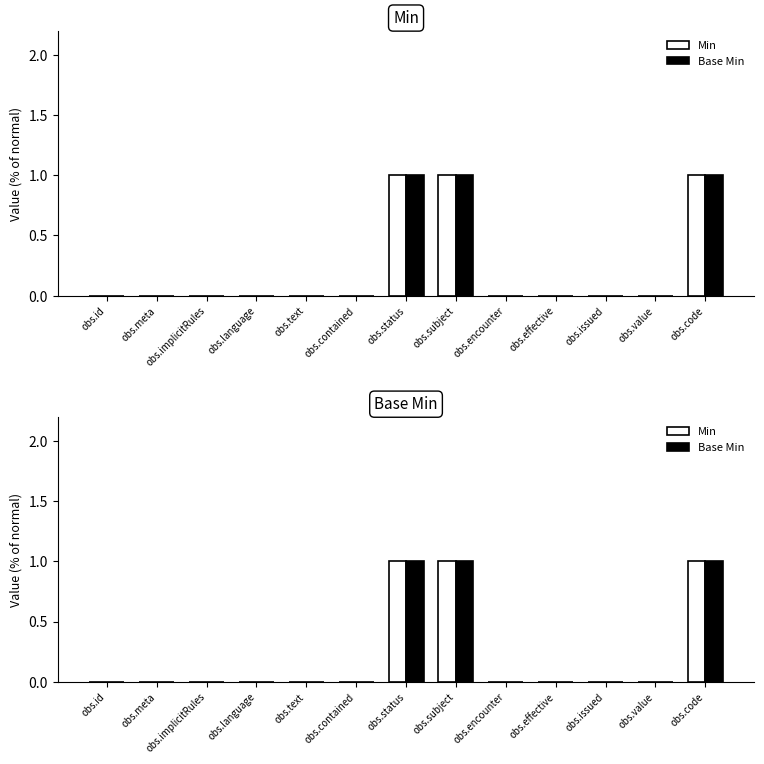

Which series has the largest range (max minus min)?

Min